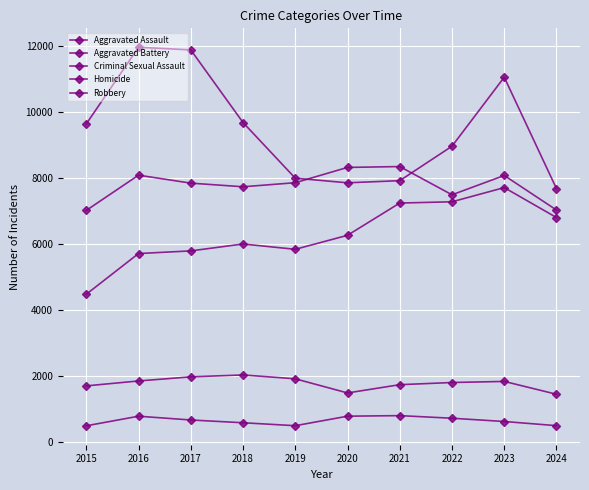

How many distinct data groups are displayed?

5